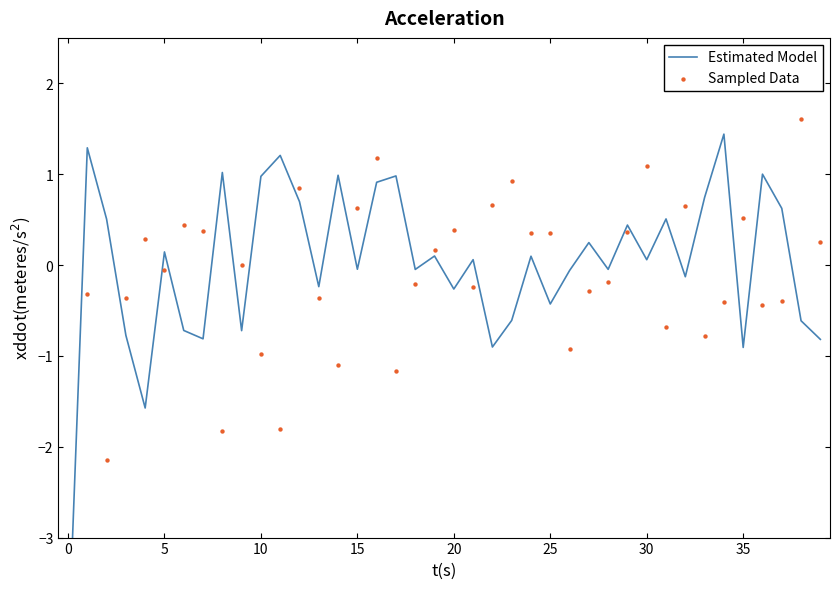

Which series reaches the maximum Y coordinate?

Sampled Data